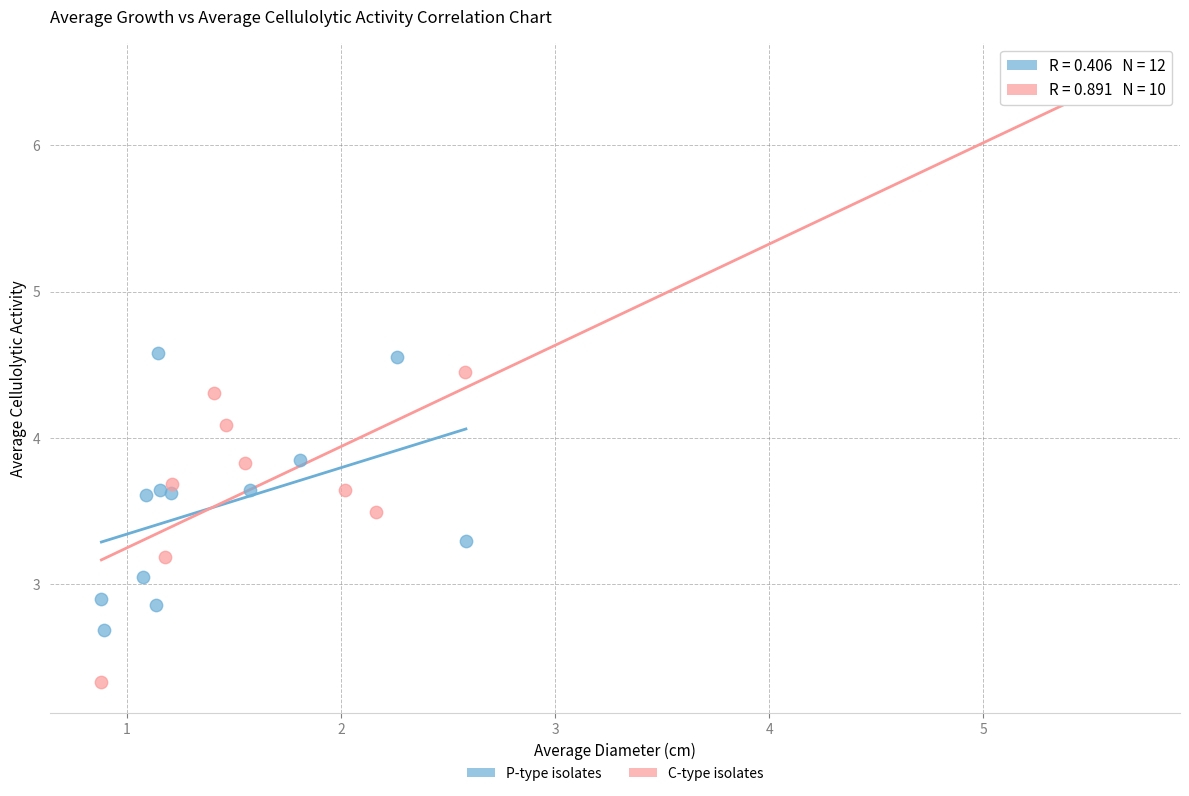

What are all the series names shown in the legend?

P-type isolates, C-type isolates